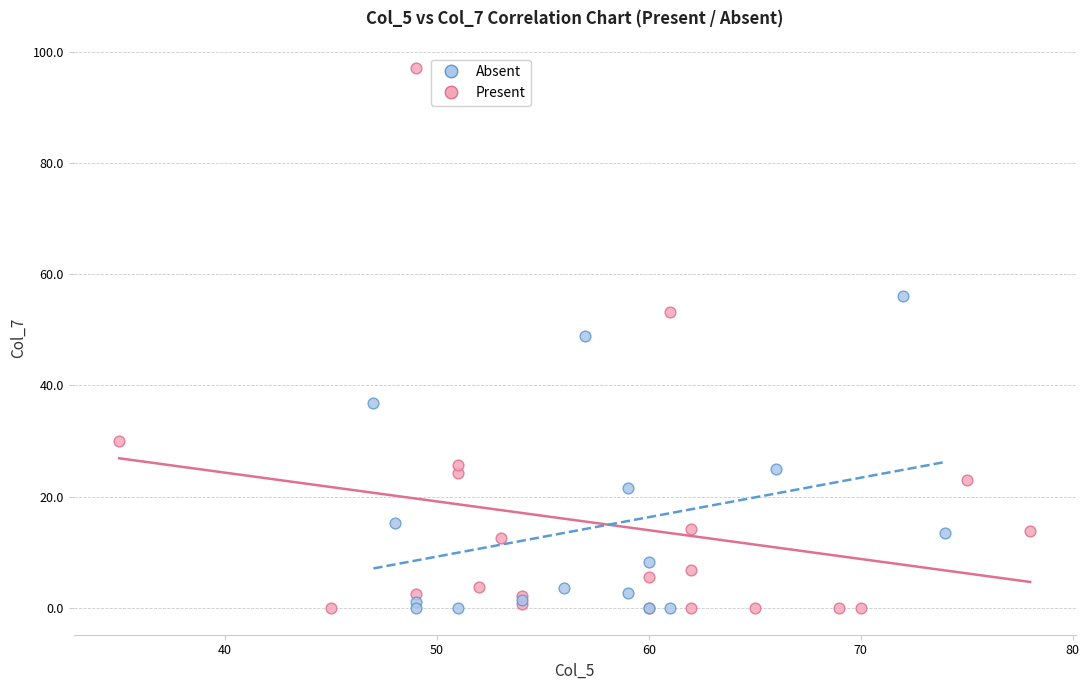

Which series reaches the maximum Y coordinate?

Present